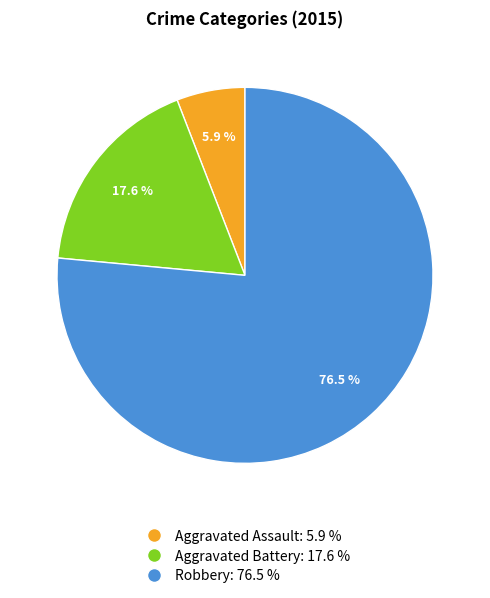

Combined, what portion of the pie is Aggravated Battery and Robbery?

94.1%